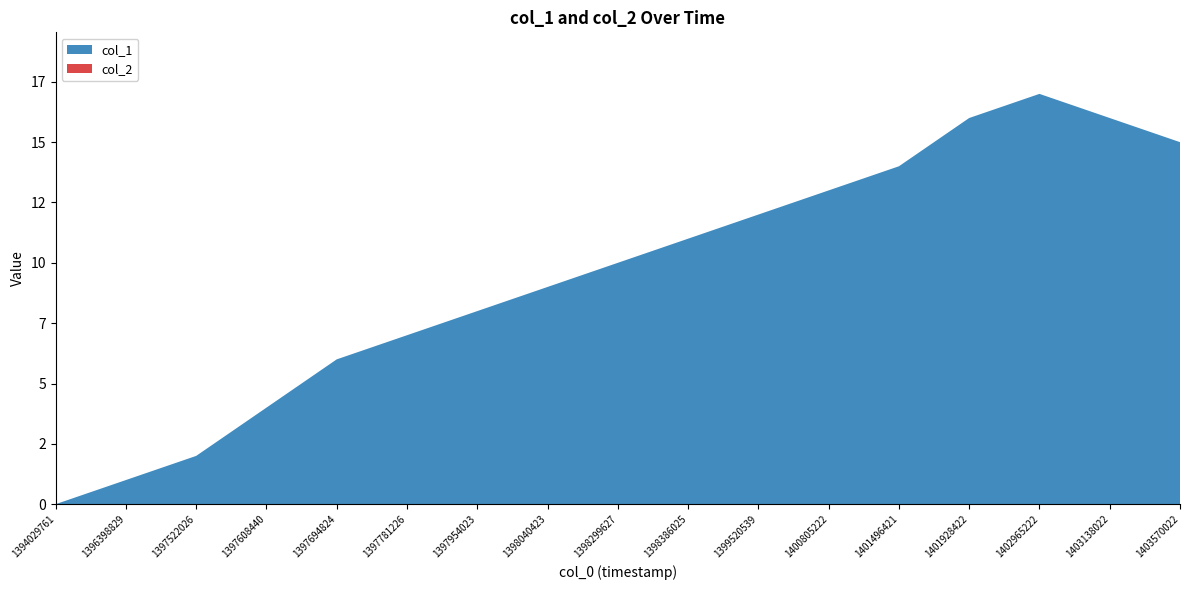

Reading left to right, extract all data points from this chart.

col_1: 1394029761=0	1396398829=1	1397522026=2	1397608440=4	1397694824=6	1397781226=7	1397954023=8	1398040423=9	1398299627=10	1398386025=11	1399520539=12	1400805222=13	1401496421=14	1401928422=16	1402965222=17	1403138022=16	1403570022=15
col_2: 1394029761=0	1396398829=0	1397522026=0	1397608440=0	1397694824=0	1397781226=0	1397954023=0	1398040423=0	1398299627=0	1398386025=0	1399520539=0	1400805222=0	1401496421=0	1401928422=0	1402965222=0	1403138022=0	1403570022=0